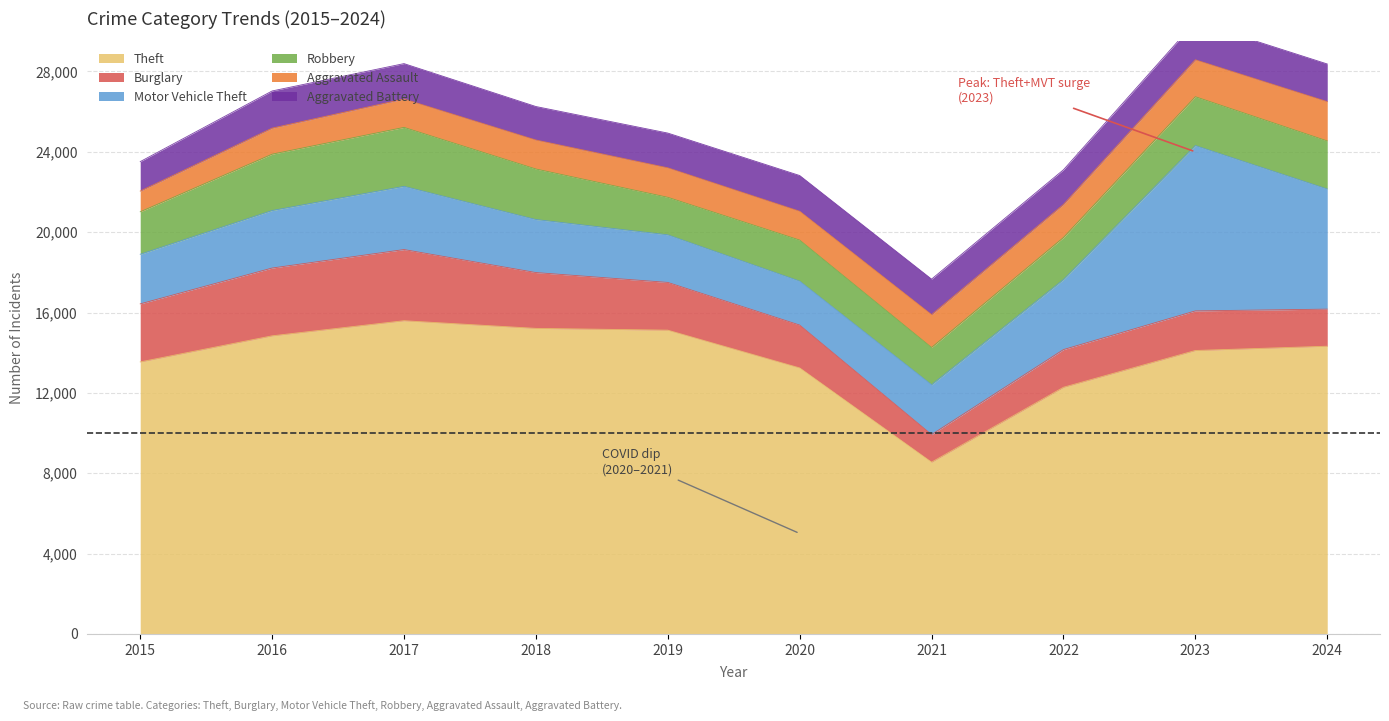

At which category does Theft reach its first local peak?

2017